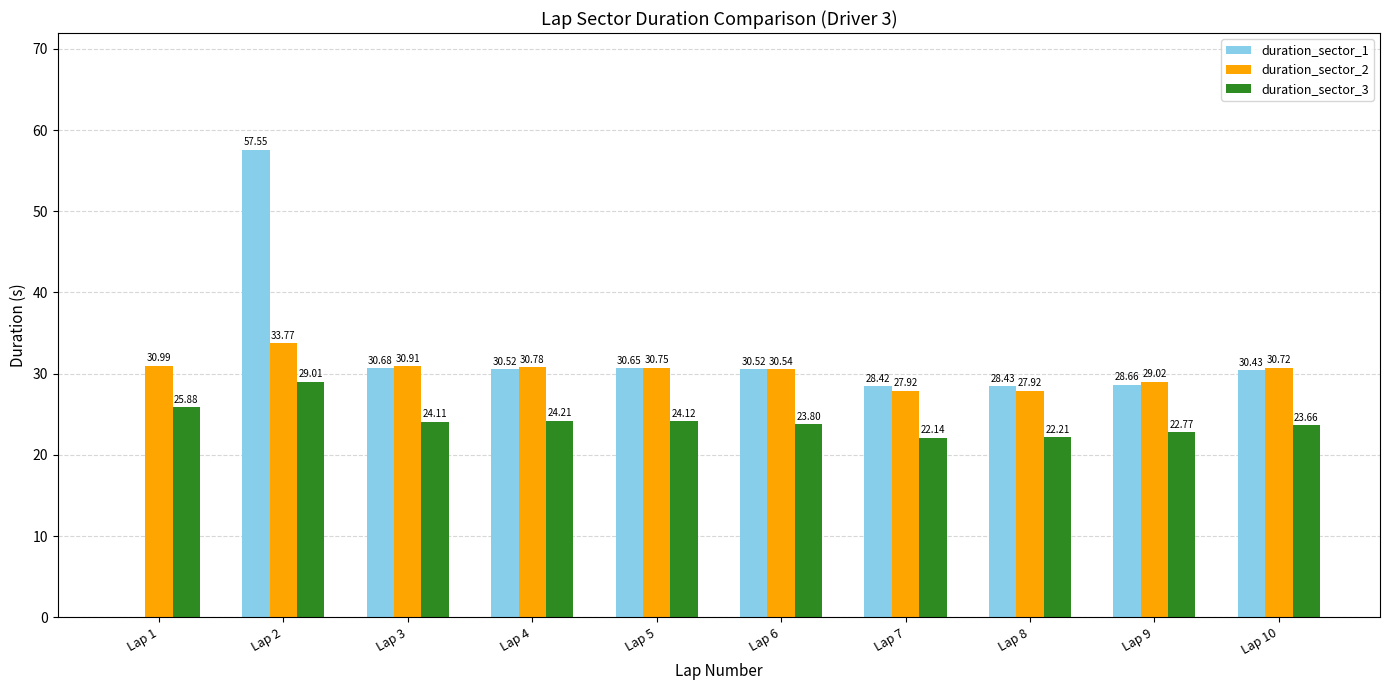

What is the sum of the duration_sector_1 values at Lap 6 and Lap 2?

88.1